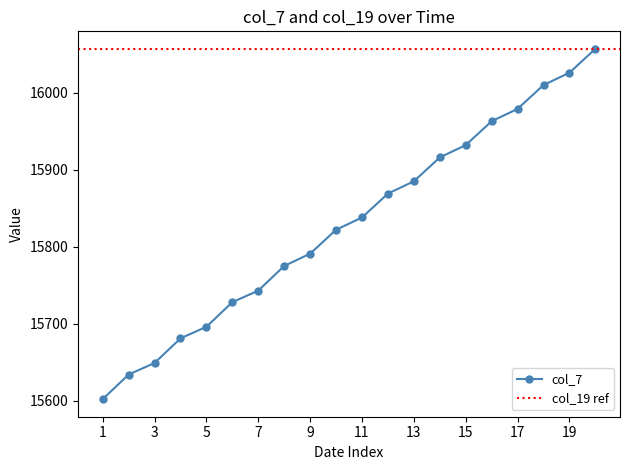

Rank the categories by value from lowest to highest.

2022-01-01, 2022-01-02, 2022-01-03, 2022-01-04, 2022-01-05, 2022-01-06, 2022-01-07, 2022-01-08, 2022-01-09, 2022-01-10, 2022-01-11, 2022-01-12, 2022-01-13, 2022-01-14, 2022-01-15, 2022-01-16, 2022-01-17, 2022-01-18, 2022-01-19, 2022-01-20